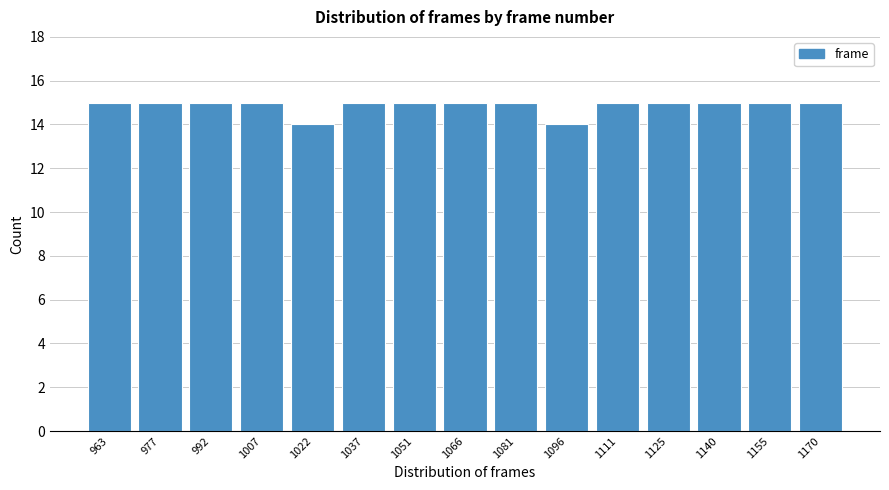

Reading left to right, extract all data points from this chart.

963=15	977=15	992=15	1007=15	1022=14	1037=15	1051=15	1066=15	1081=15	1096=14	1111=15	1125=15	1140=15	1155=15	1170=15